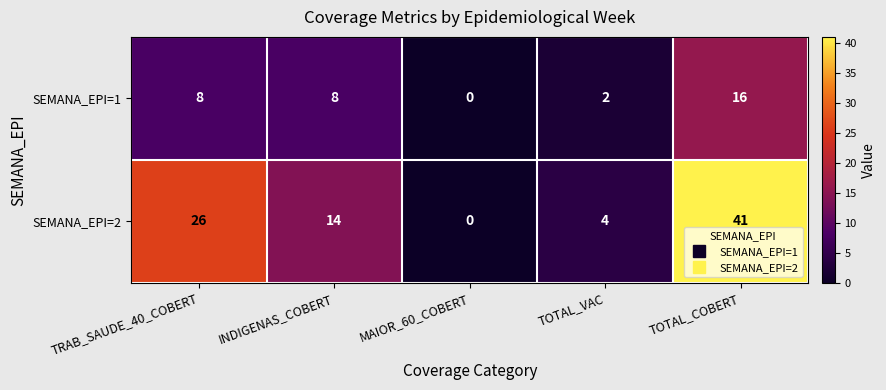

Is it true that SEMANA_EPI=2 equals 17 at TOTAL_COBERT?

False